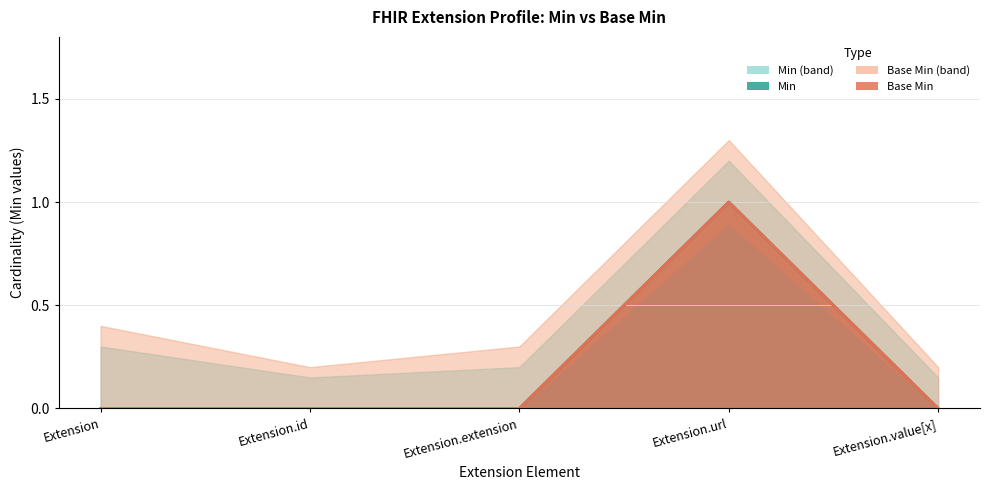

Which series has the widest spread of values?

Min